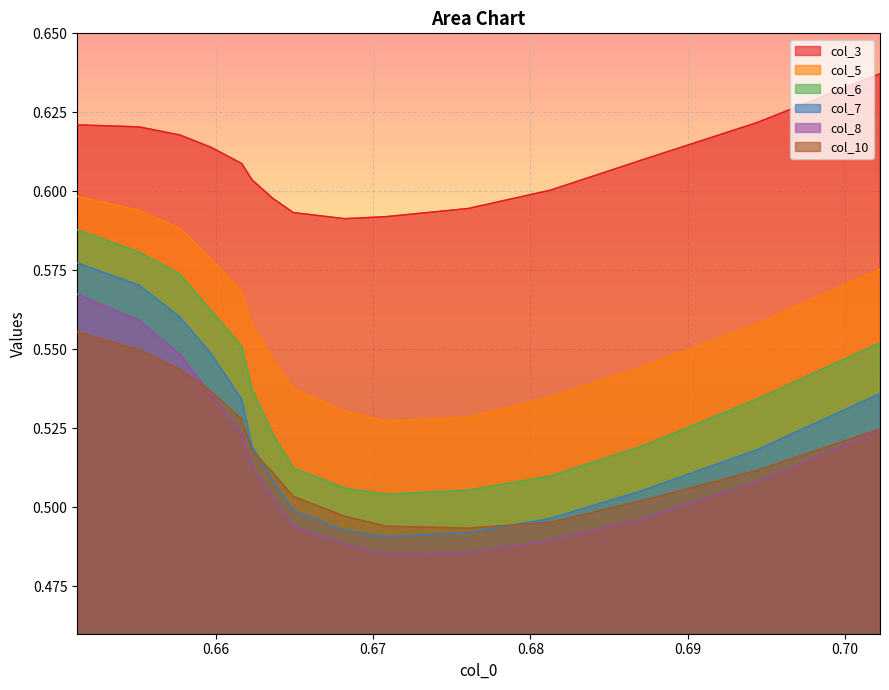

Reading left to right, list all the values displayed in this chart.

col_3: 0.6	0.6	0.6	0.6	0.6	0.6	0.6	0.6	0.6	0.6	0.6	0.6	0.6	0.6	0.6
col_5: 0.6	0.6	0.6	0.6	0.6	0.6	0.5	0.5	0.5	0.5	0.5	0.5	0.5	0.6	0.6
col_6: 0.6	0.6	0.6	0.6	0.6	0.5	0.5	0.5	0.5	0.5	0.5	0.5	0.5	0.5	0.6
col_7: 0.6	0.6	0.6	0.5	0.5	0.5	0.5	0.5	0.5	0.5	0.5	0.5	0.5	0.5	0.5
col_8: 0.6	0.6	0.5	0.5	0.5	0.5	0.5	0.5	0.5	0.5	0.5	0.5	0.5	0.5	0.5
col_10: 0.6	0.5	0.5	0.5	0.5	0.5	0.5	0.5	0.5	0.5	0.5	0.5	0.5	0.5	0.5